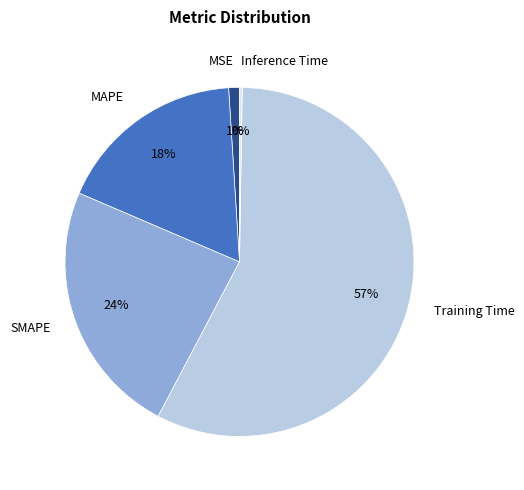

Do Training Time and SMAPE together represent more than half of the pie?

Yes